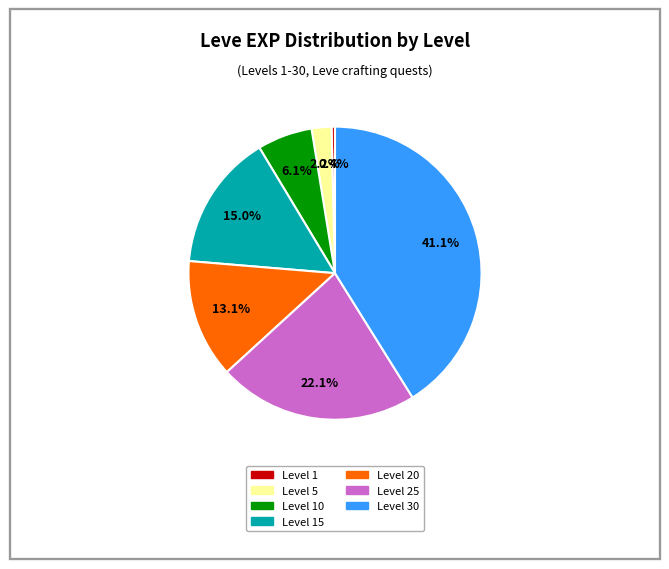

Rank the categories by value from highest to lowest.

Level 30, Level 25, Level 15, Level 20, Level 10, Level 5, Level 1